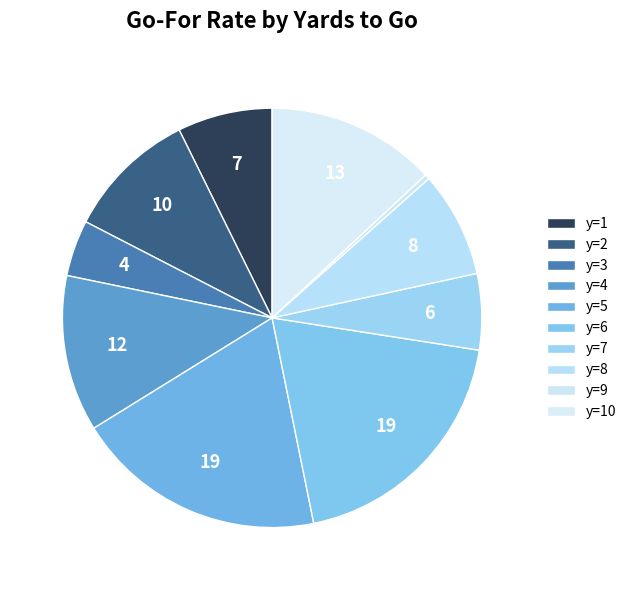

What percentage is NOT represented by y=8?

91.8%